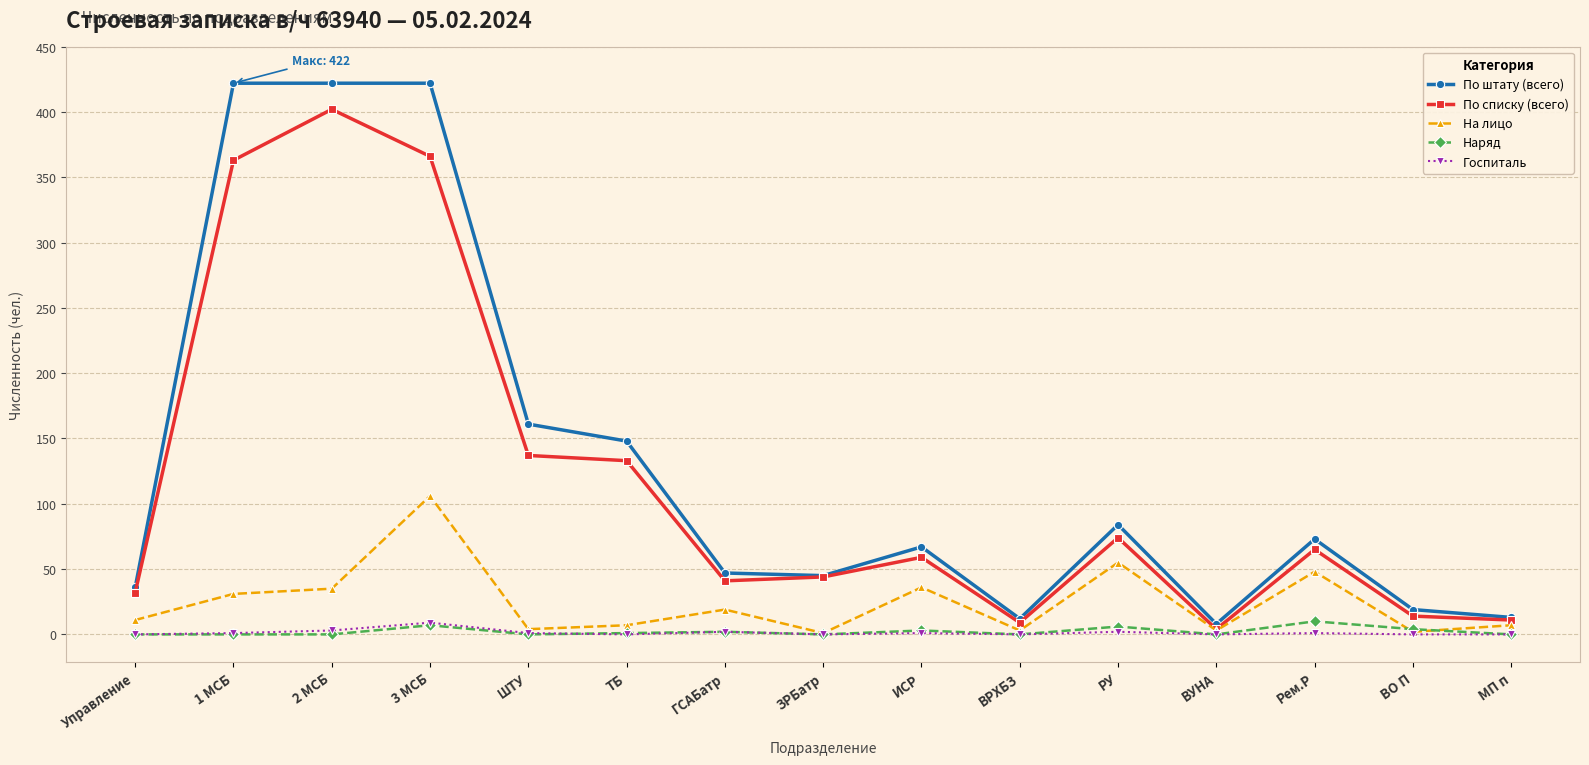

What is the sum of the По списку (всего) values at ШТУ and ВРХБЗ?

146